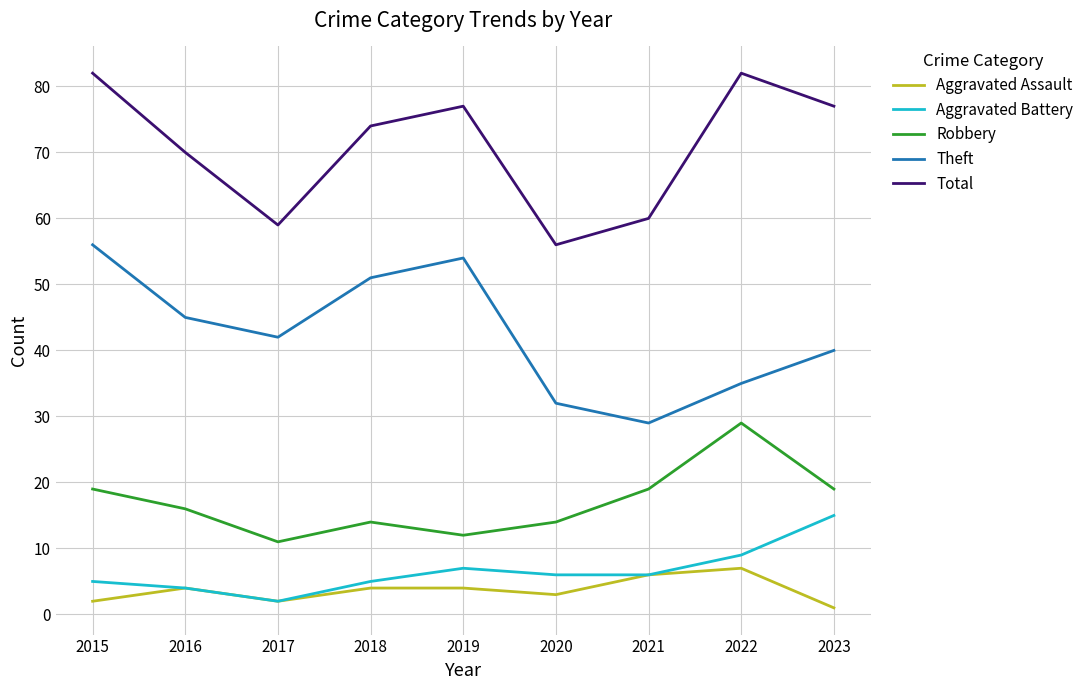

At which label does Aggravated Battery reach its peak?

2023